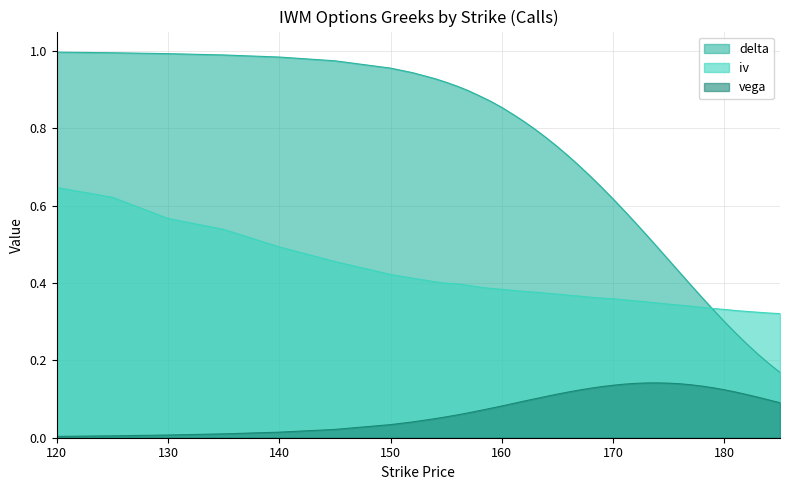

Which series has the largest total across all categories?

delta